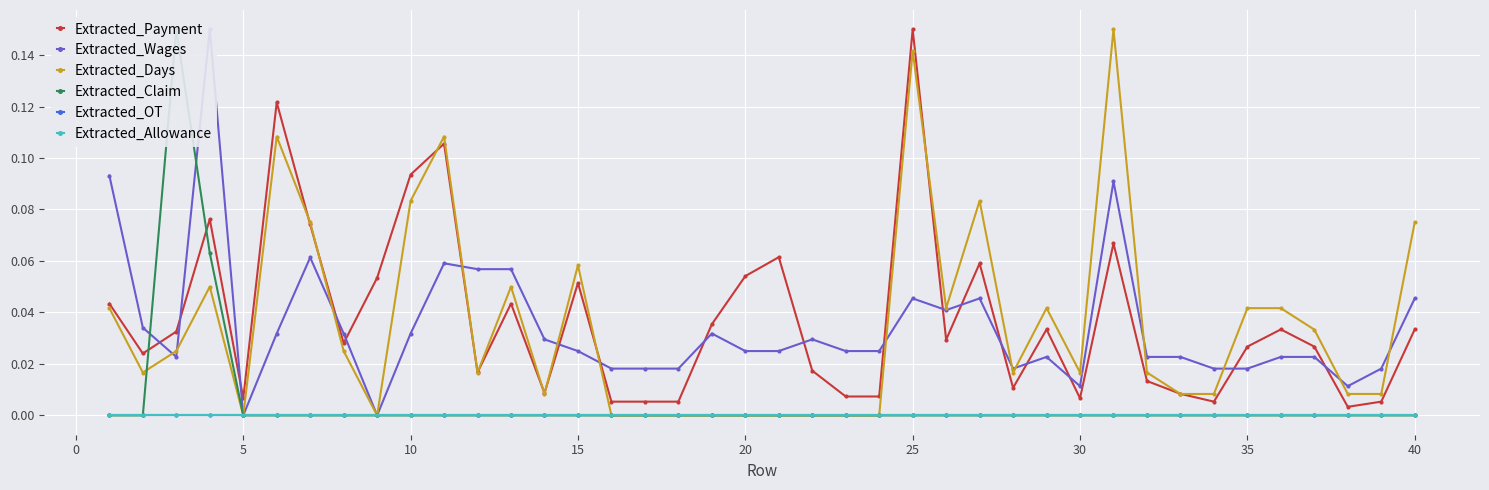

Between 30 and 10, which is larger?

10